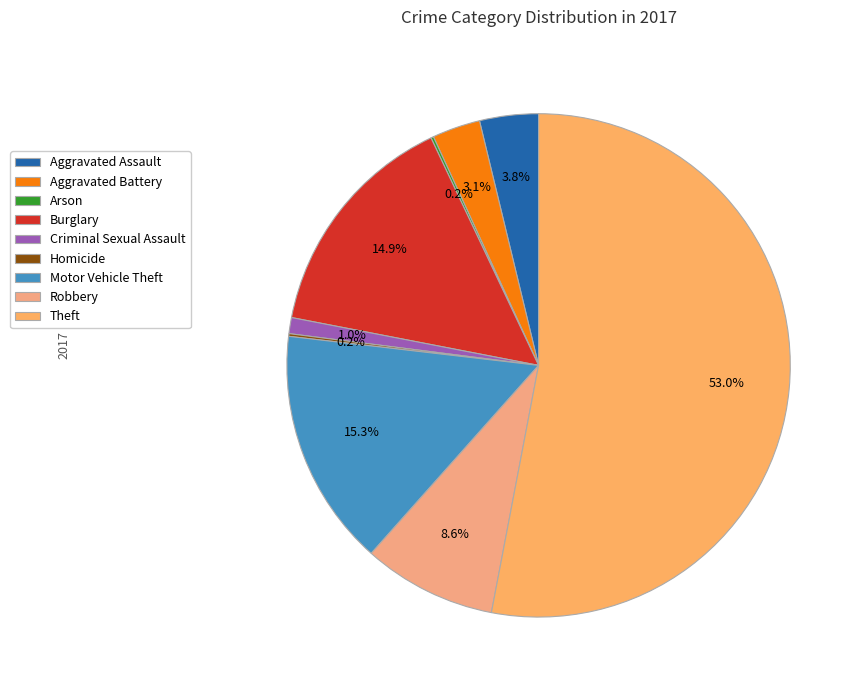

What is the ratio of the value at Arson to the value at Aggravated Battery?

0.1